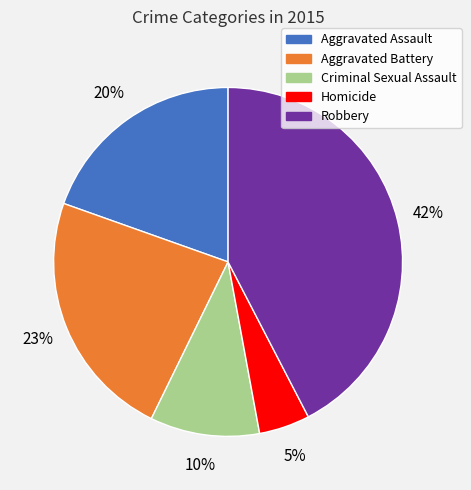

Which slice is the largest?

Robbery